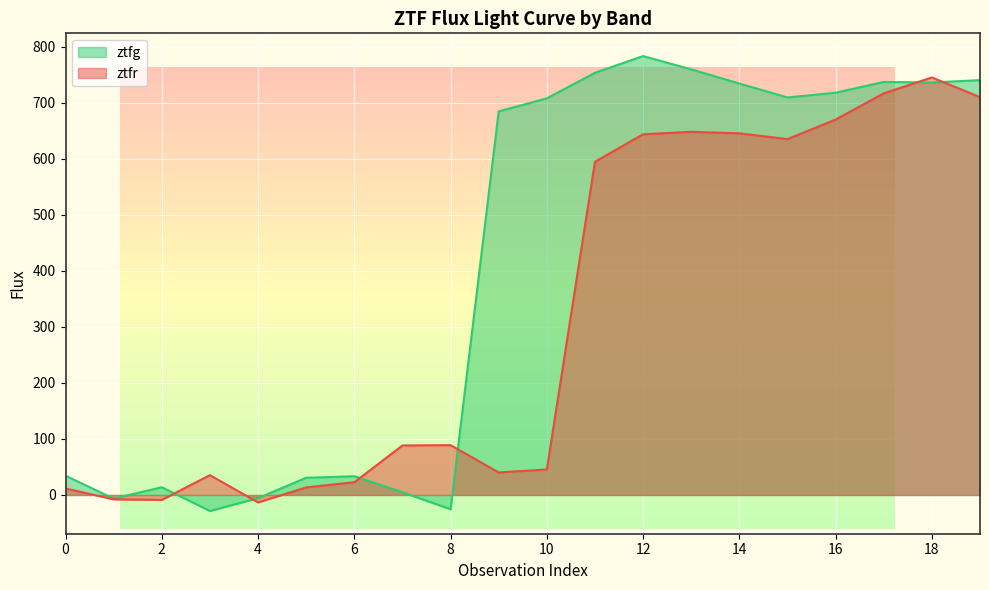

At which label does ztfr reach its peak?

18